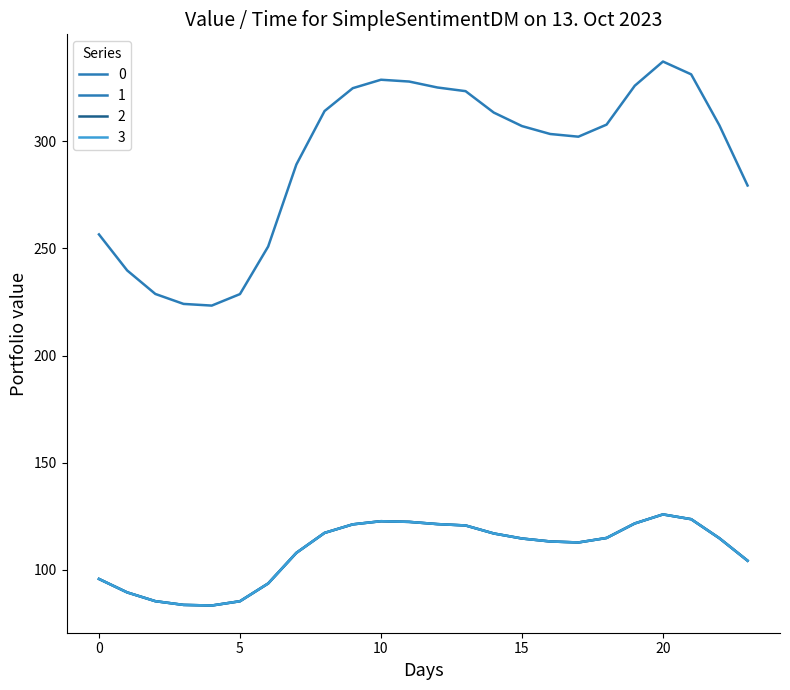

How many lines are shown in the chart?

4